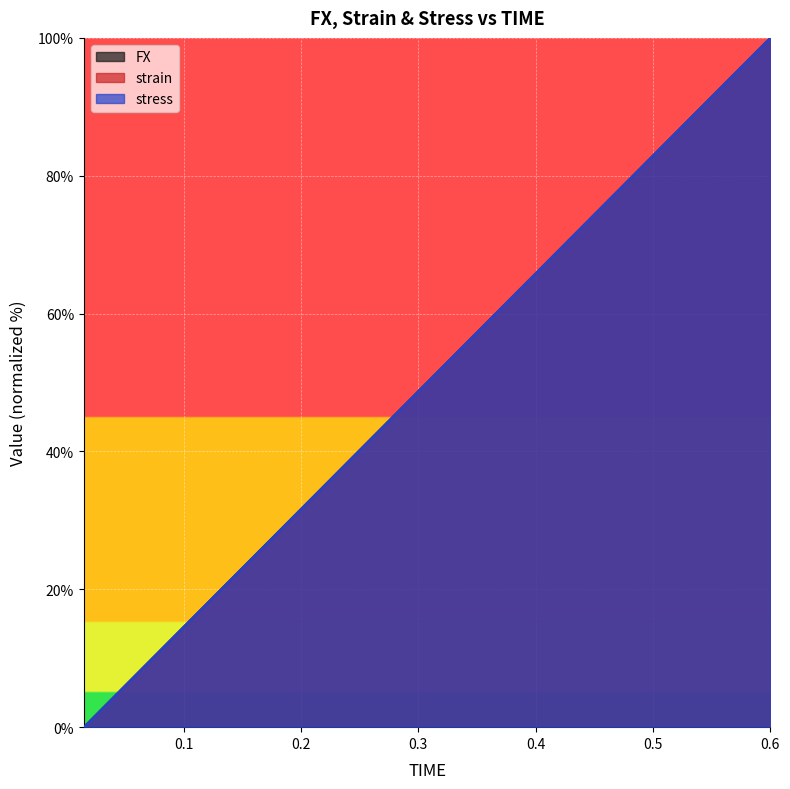

At which label does stress first exceed 51?

0.315